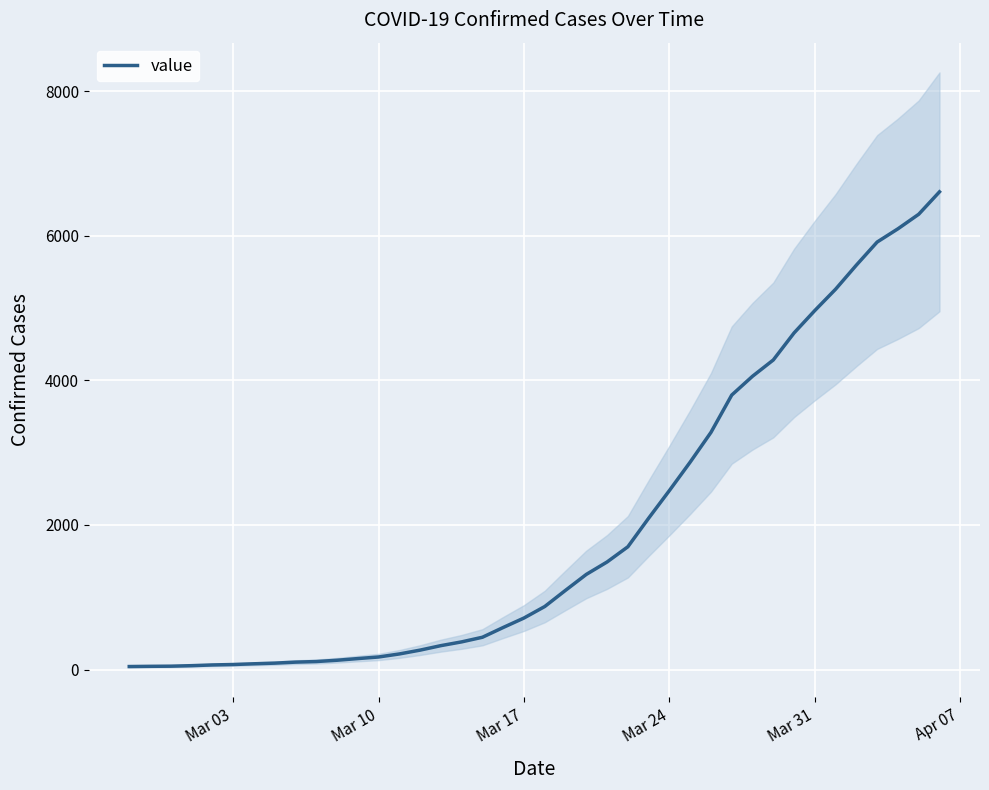

Reading left to right, what are all the values shown in this chart?

42	45	47	54	64	70	80	89	103	111	129	152	174	216	269	331	383	447	582	713	872	1096	1316	1488	1698	2093	2476	2869	3280	3796	4056	4281	4655	4965	5260	5593	5912	6095	6296	6606